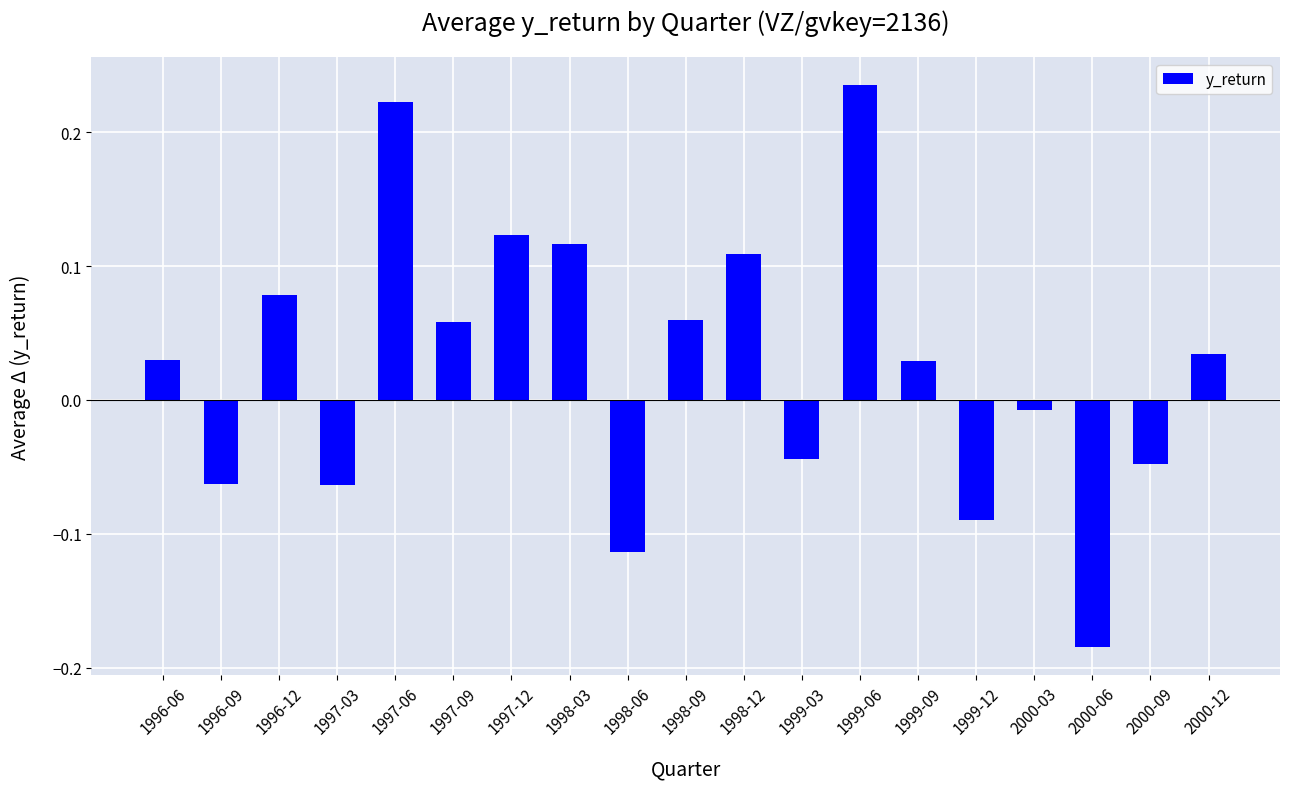

Where is the data nearest to the value 0?

2000-03